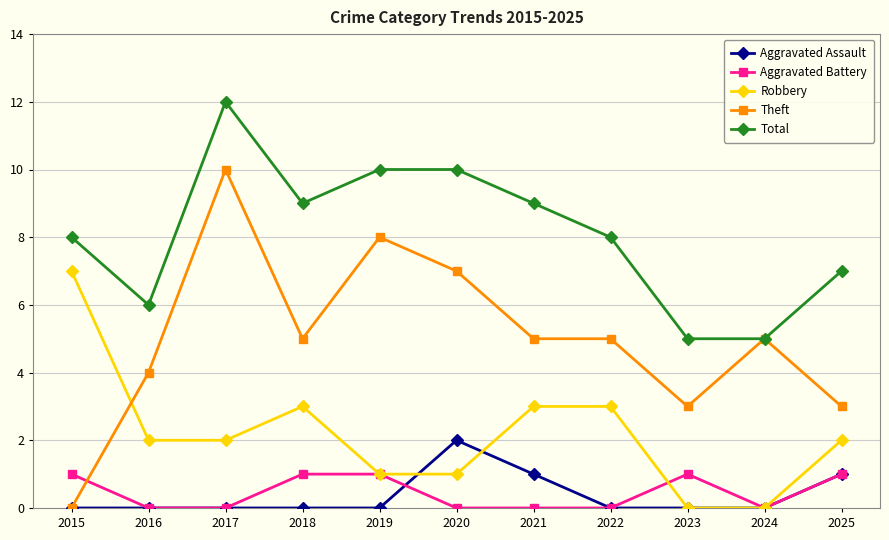

Which series has the largest range (max minus min)?

Theft